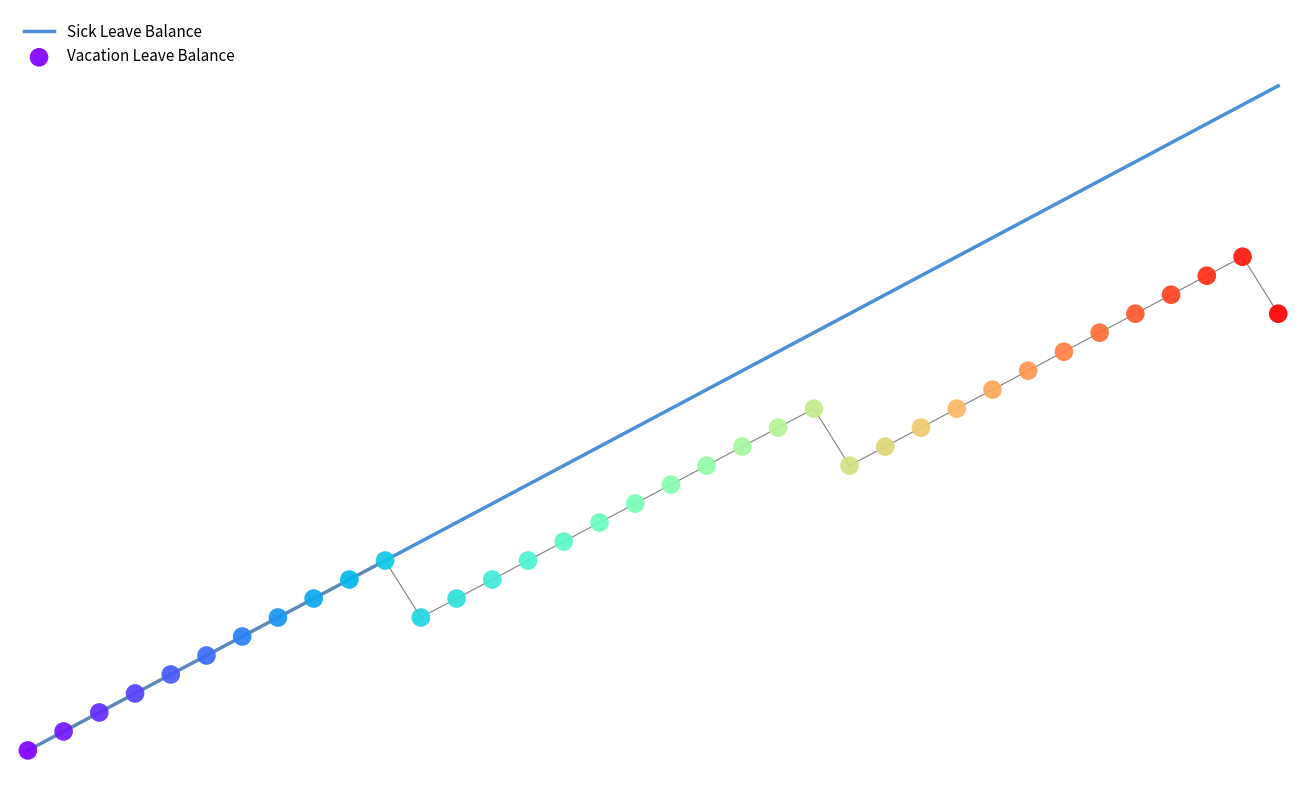

What is the change in value from 2019-01 to 2020-10?

+21.2